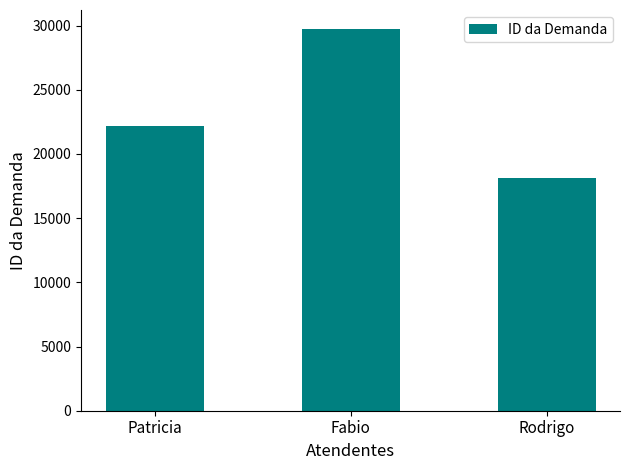

How many categories are shown in the chart?

3